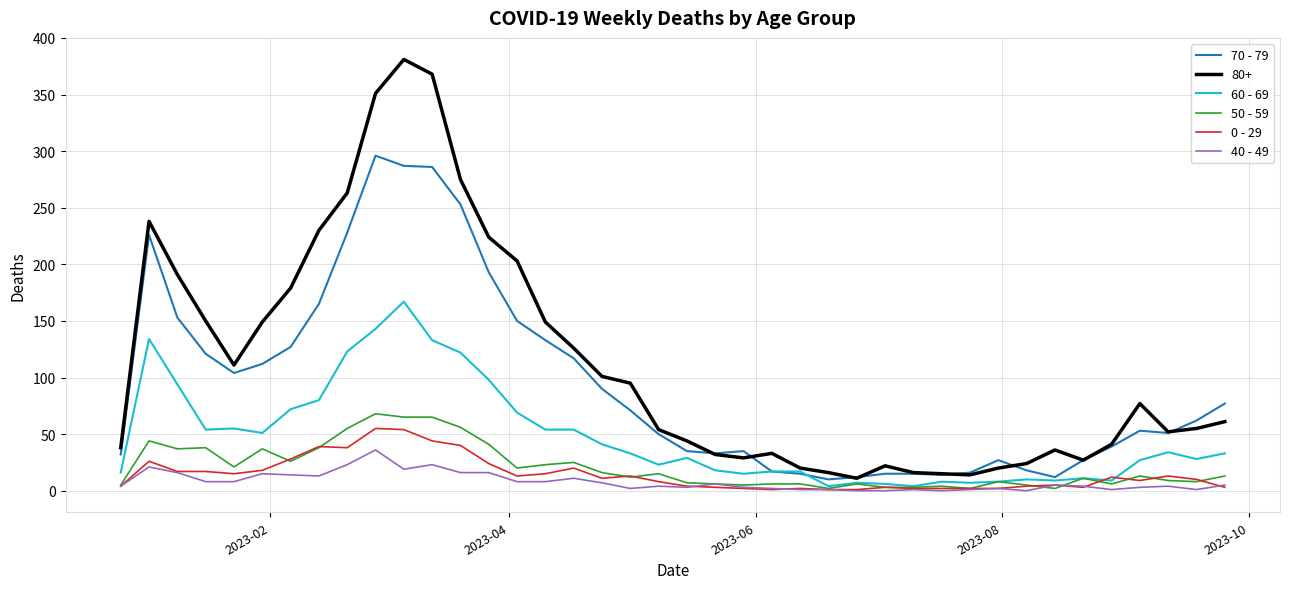

What is the difference between the second highest and minimum values in the 70 - 79 series?

277